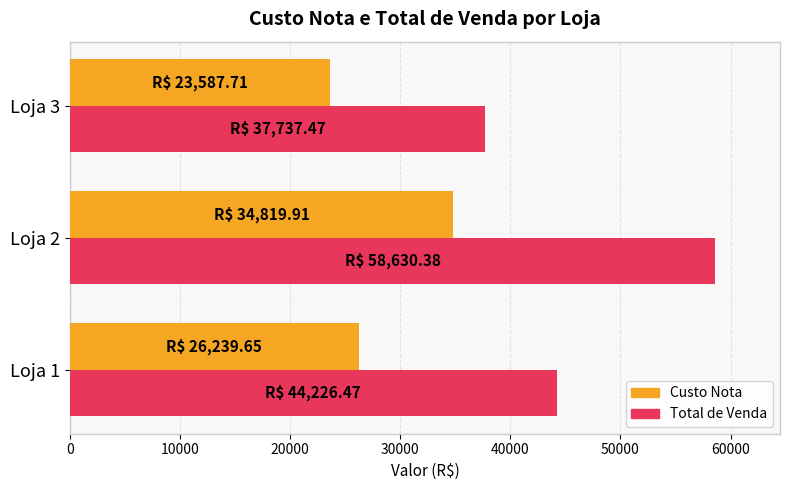

What is the maximum value shown in the chart?

58630.4